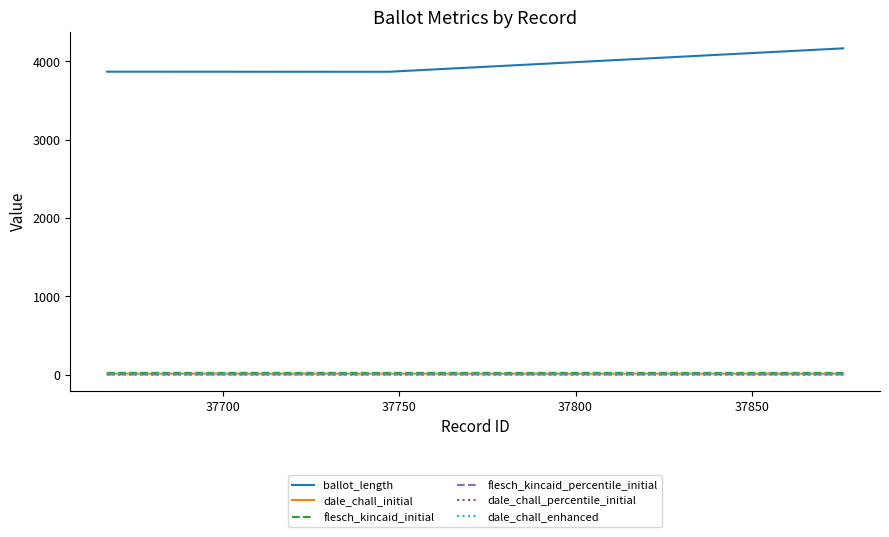

What is the value of the flesch_kincaid_initial point at the 3rd from the left?

21.0